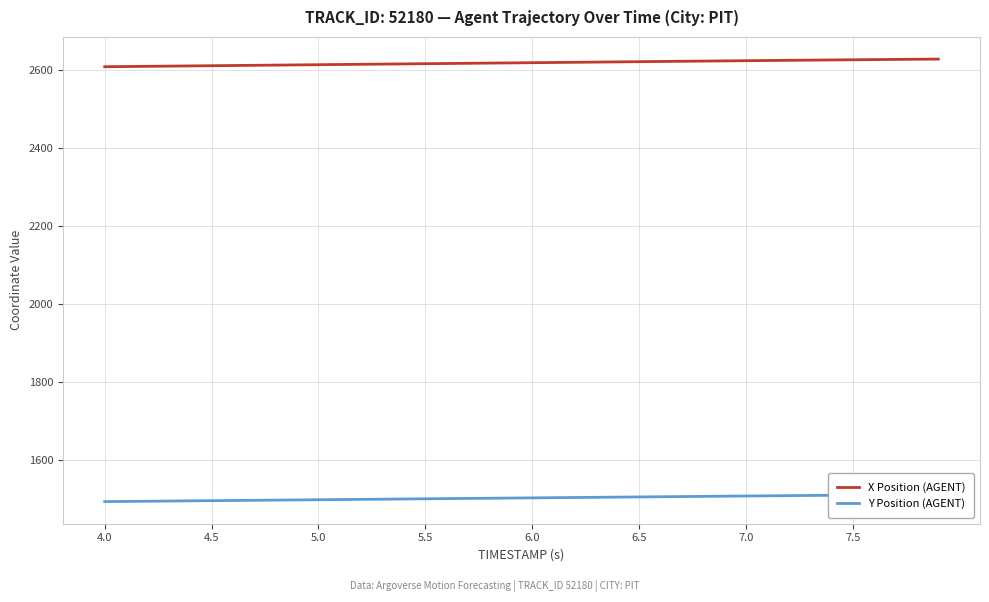

What is the value of the Y Position (AGENT) point at the 3rd from the left?

1493.0